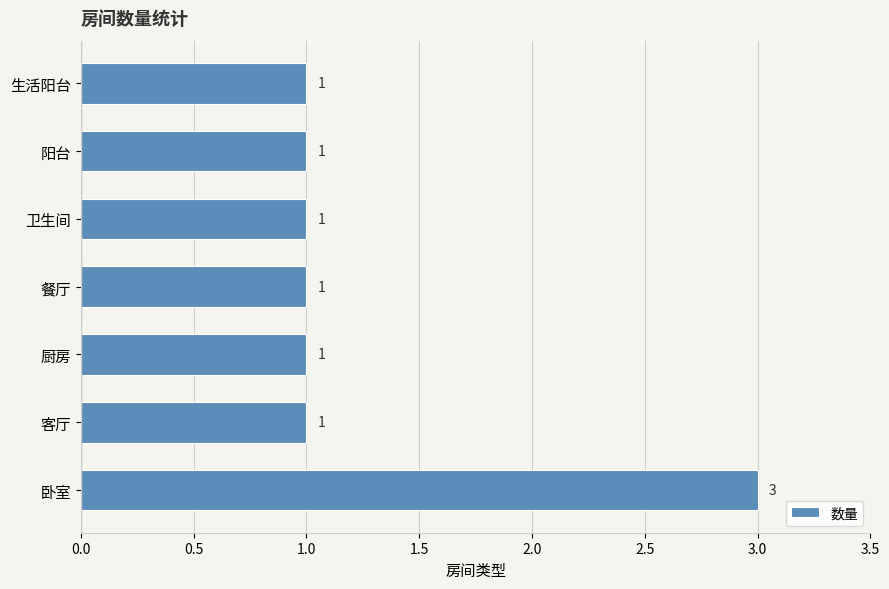

What is the minimum value shown in the chart?

1